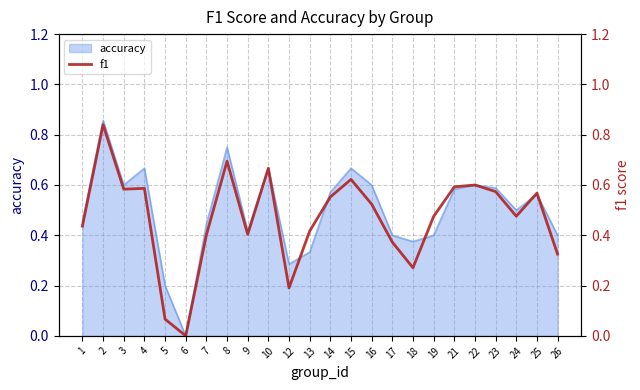

What is the difference between the values at 2 and 5?

0.8